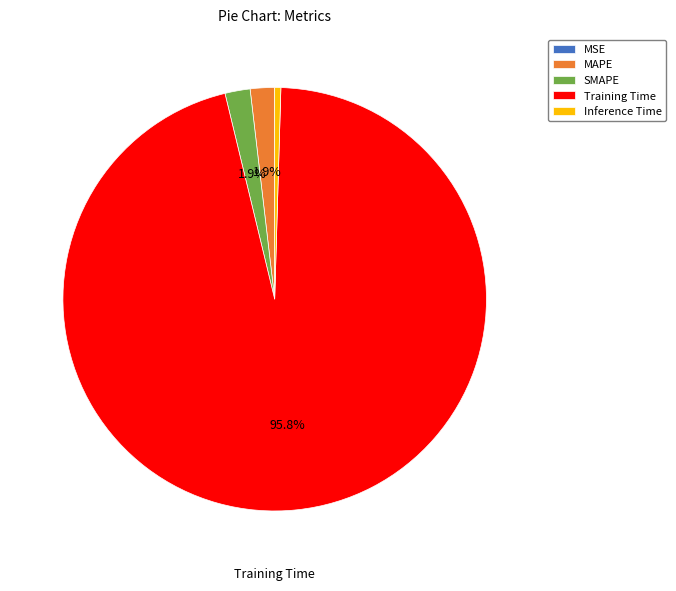

What portion of the pie excludes MAPE?

98.1%